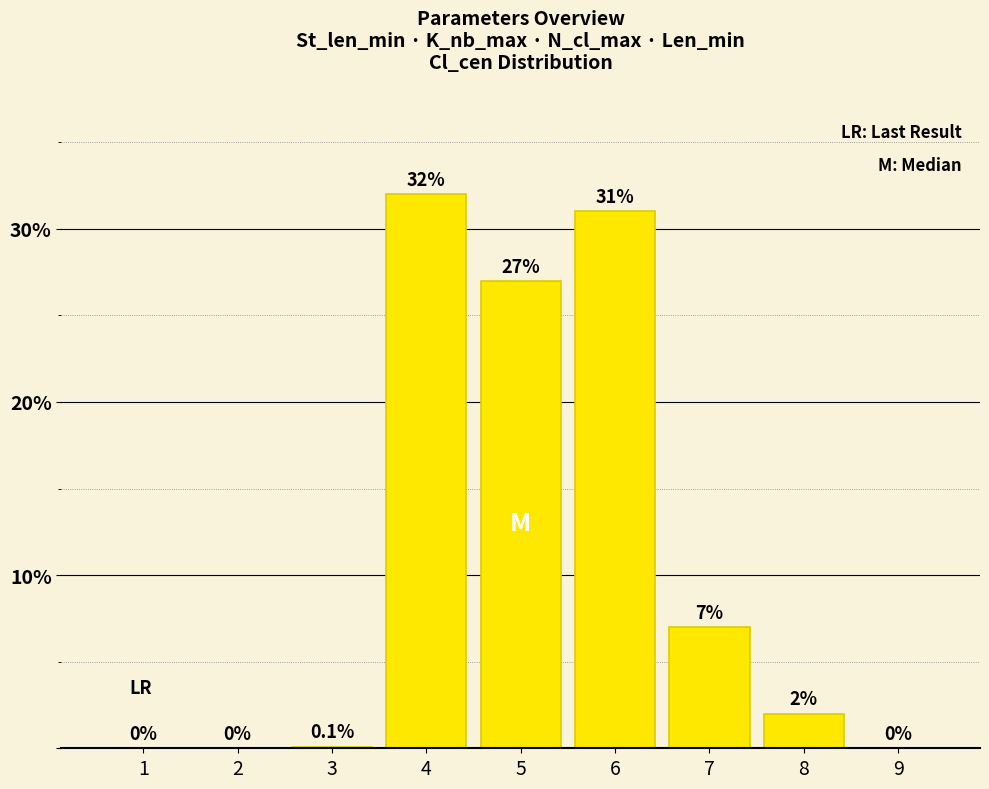

What is the greatest value displayed?

32.0